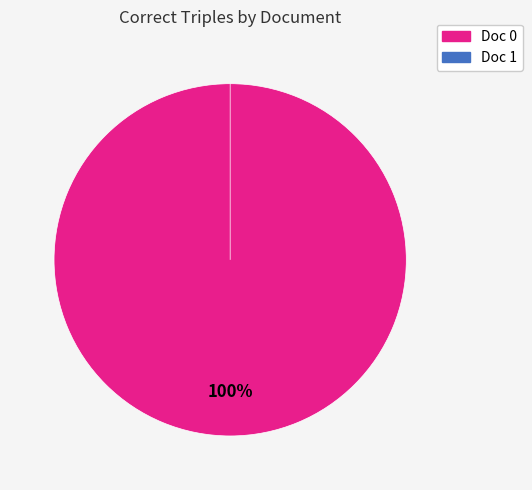

What is the total percentage of Doc 0 and Doc 1?

100.0%